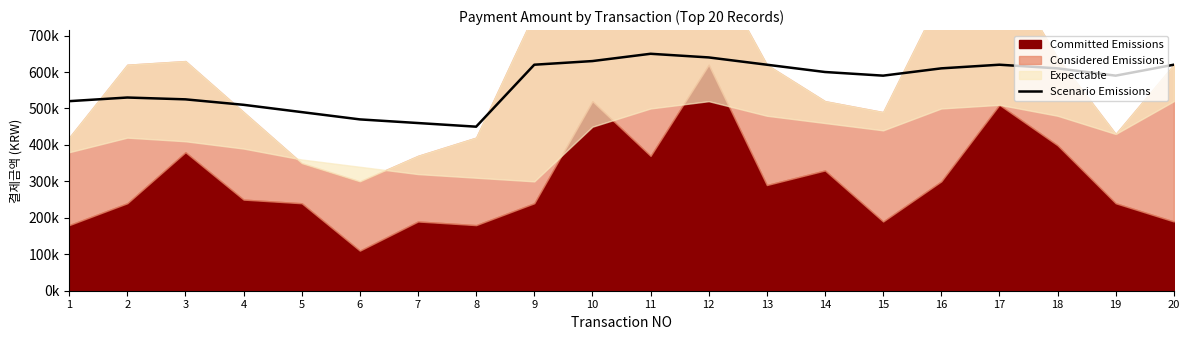

What is the value of the 8th point from the left?

450000